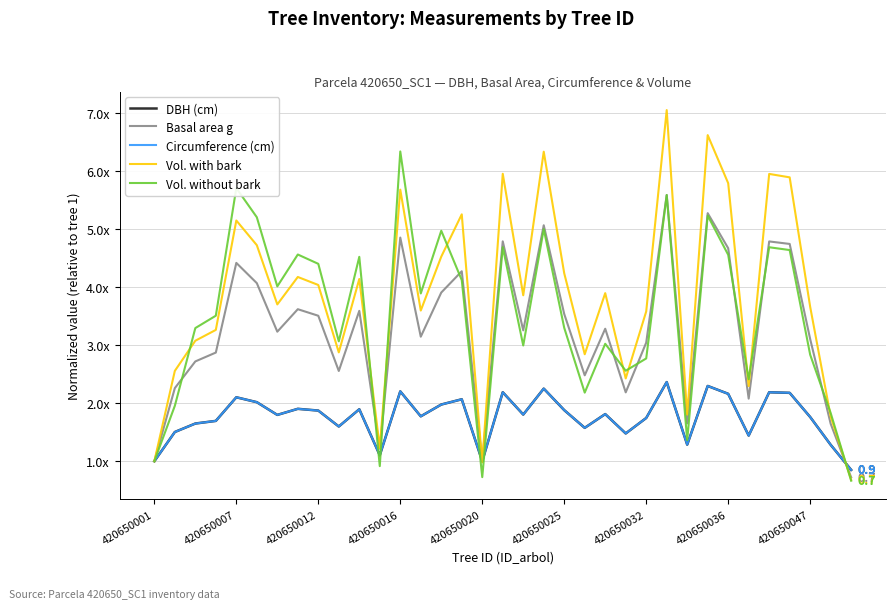

What are all the series names shown in the legend?

DBH (cm), Basal area g, Circumference (cm), Vol. with bark, Vol. without bark